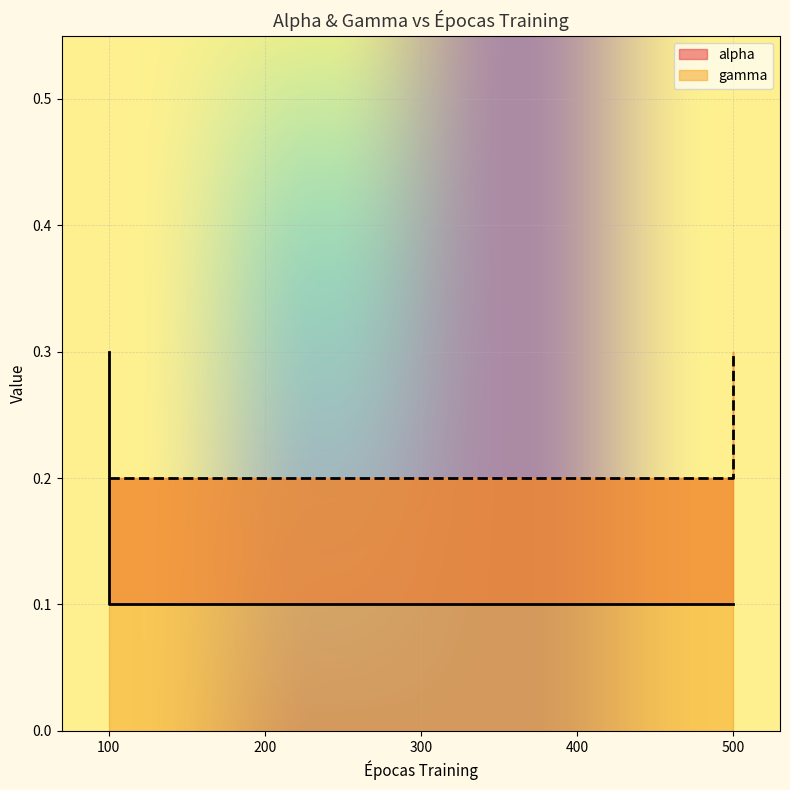

Reading right to left, extract all data points from this chart.

0.1	0.1	0.1	0.1	0.3